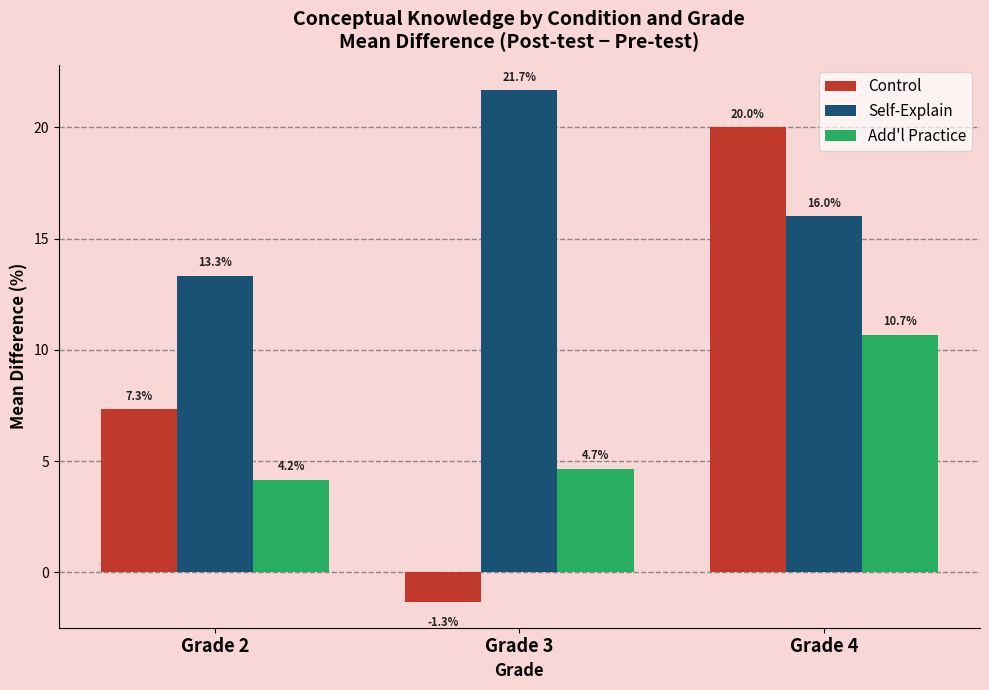

Reading left to right, transcribe all the data shown in this chart.

Control: Grade 2=7.3	Grade 3=-1.3	Grade 4=20.0
Self-Explain: Grade 2=13.3	Grade 3=21.7	Grade 4=16.0
Add'l Practice: Grade 2=4.2	Grade 3=4.7	Grade 4=10.7